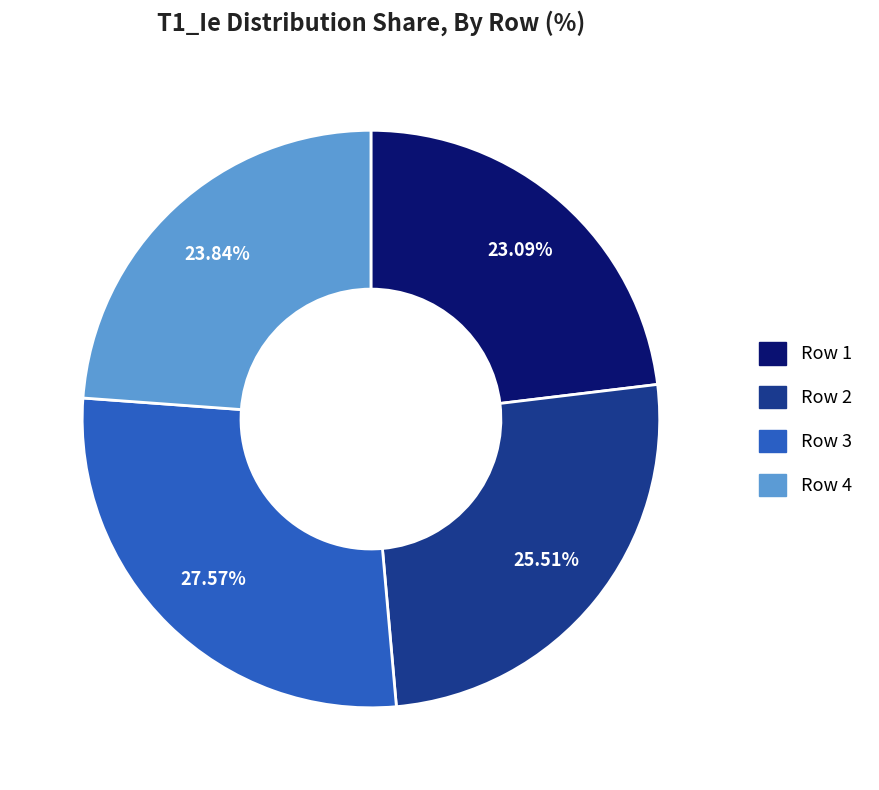

Is there a majority slice in this chart?

No